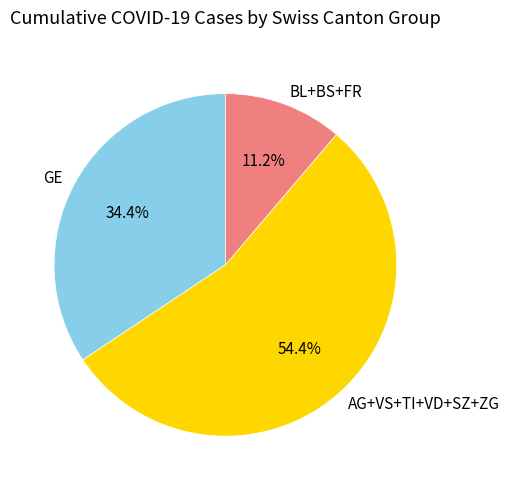

Do GE and BL+BS+FR together represent more than half of the pie?

No